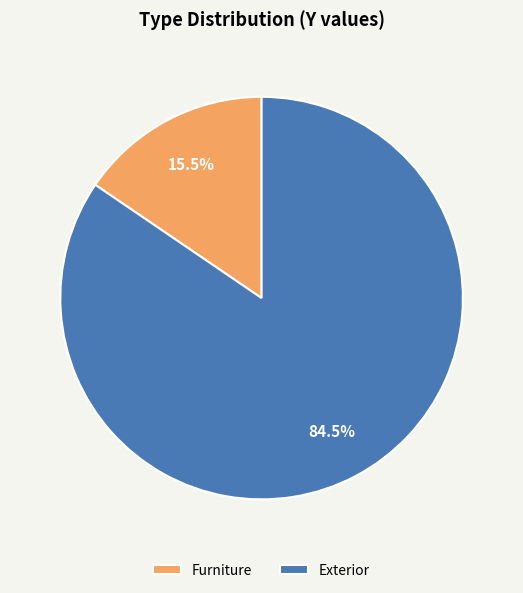

Between Furniture and Exterior, which is larger?

Exterior